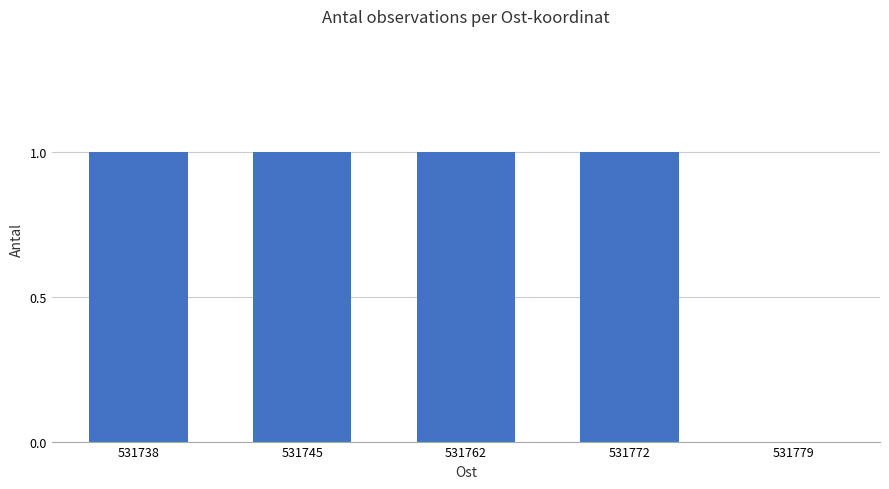

True or false: the data shows 0 at 531772.

False